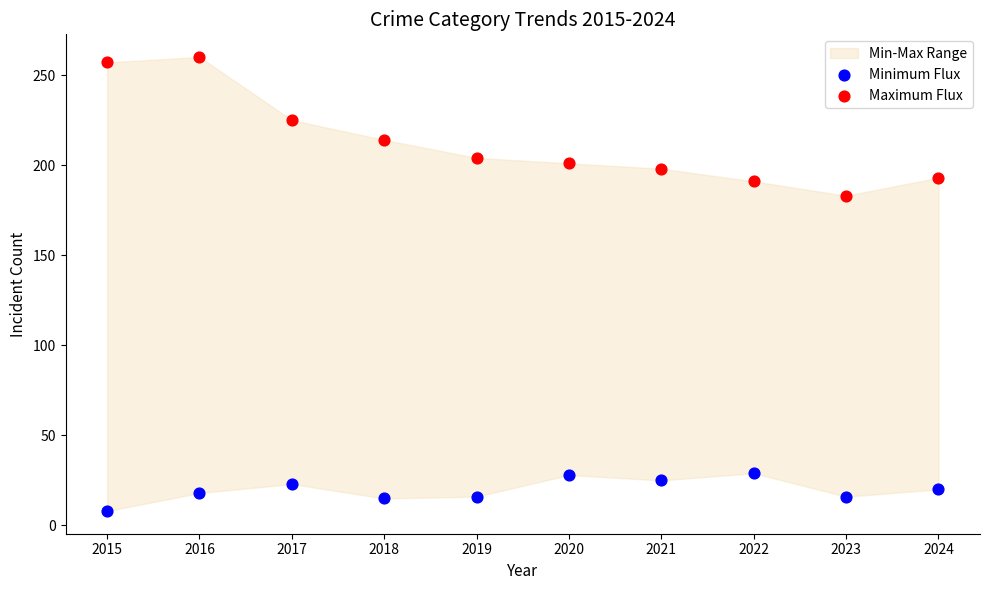

Which series contains the highest Y value?

Maximum Flux